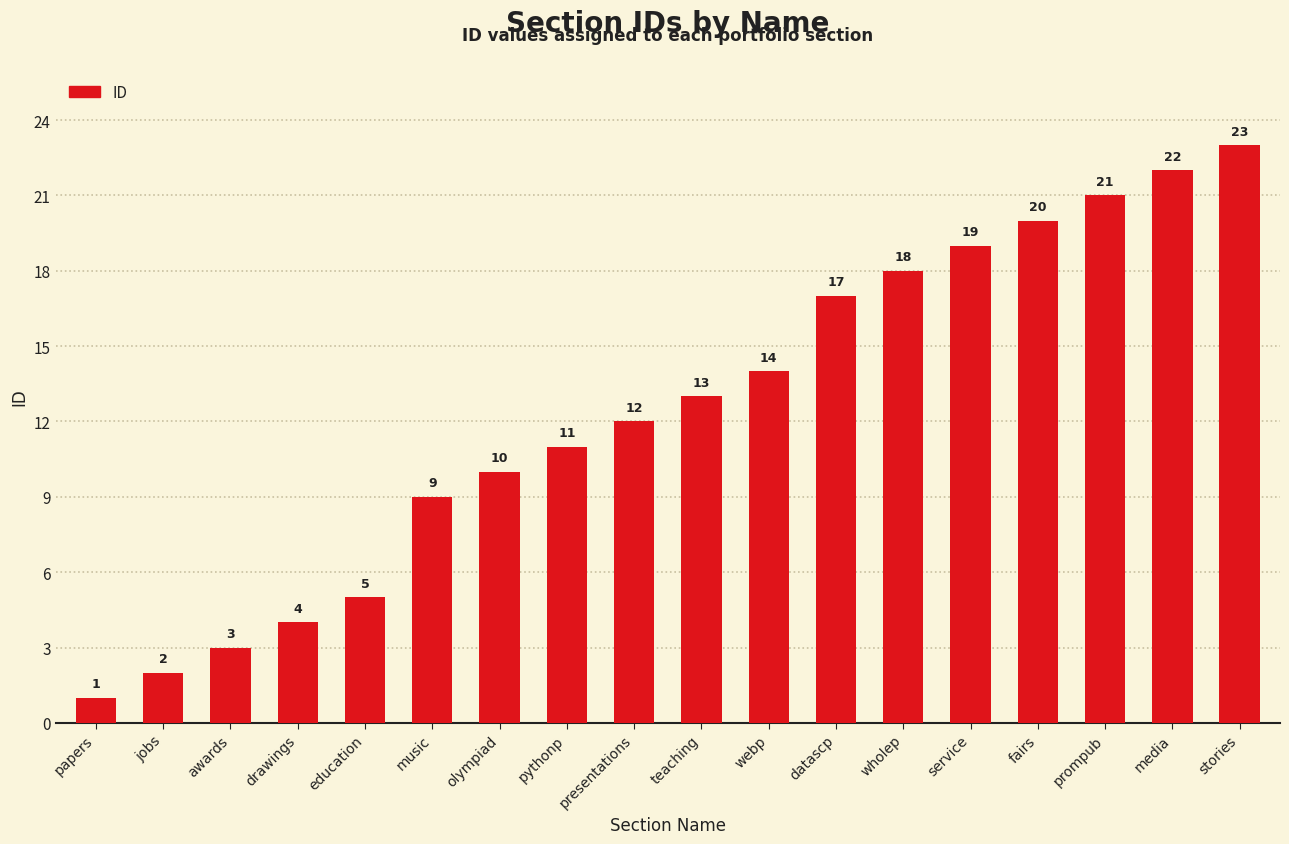

Which category has the highest value across all series?

stories